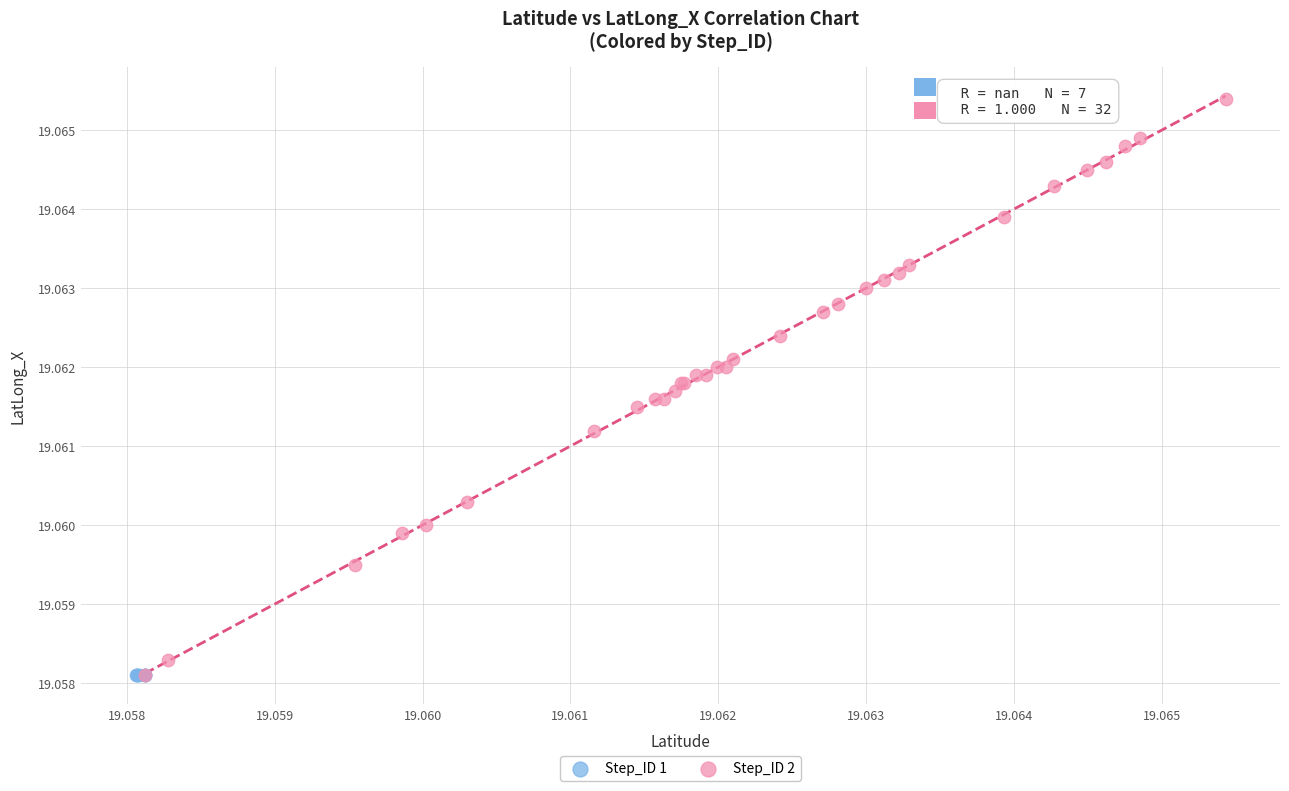

Which series contains the highest Y value?

Step_ID 2